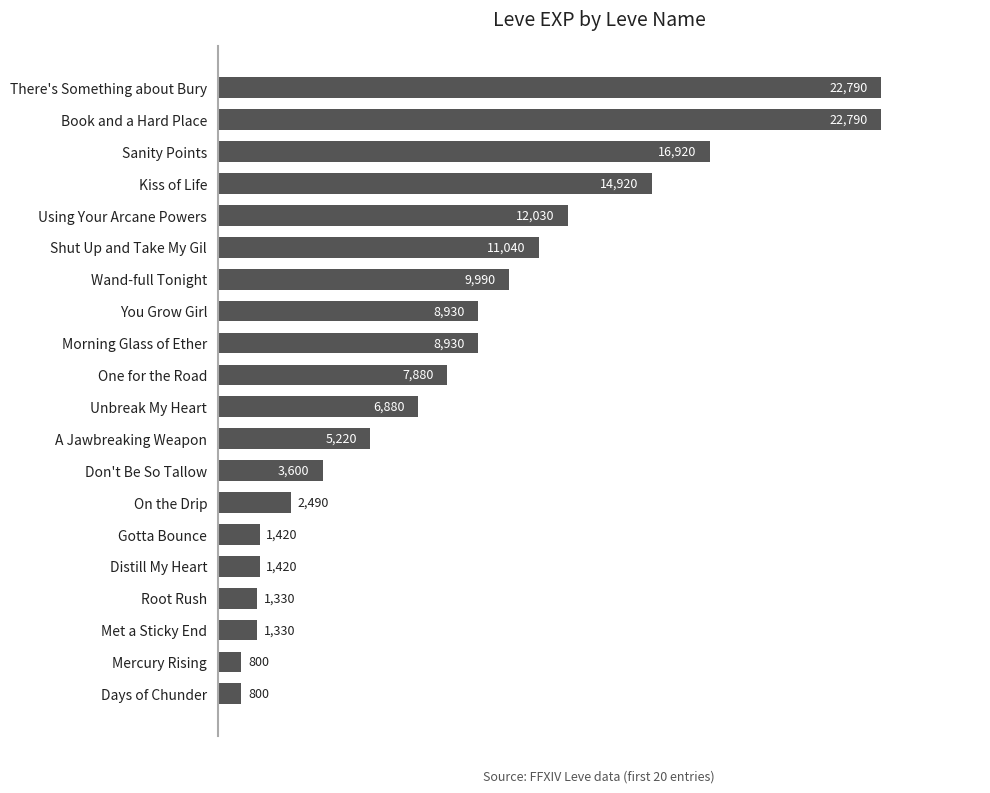

Count the number of data series in this chart.

1